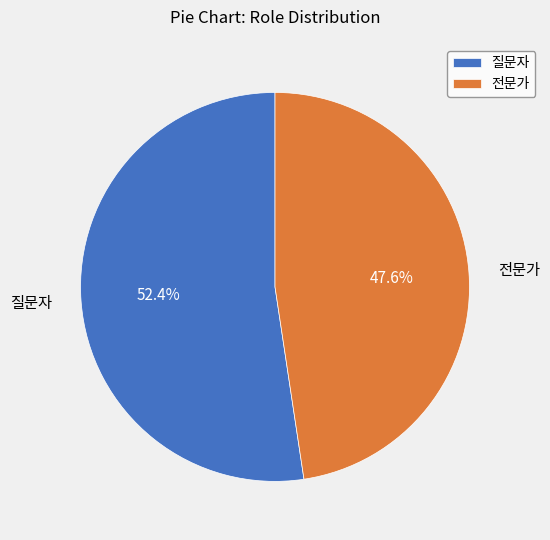

Is the sum of 전문가 and 질문자 greater than half?

Yes